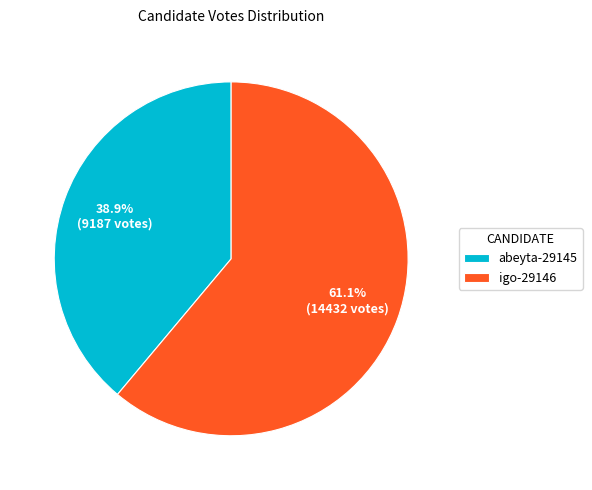

Which slice is the smallest?

abeyta-29145